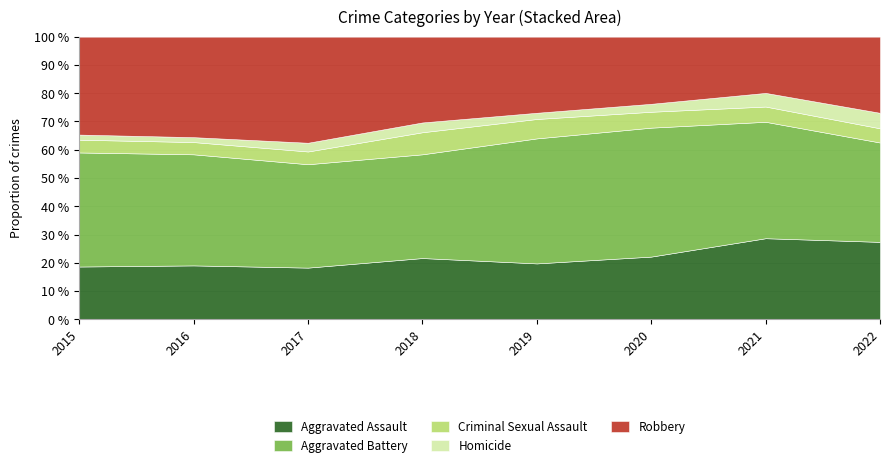

Which series has the largest range (max minus min)?

Robbery